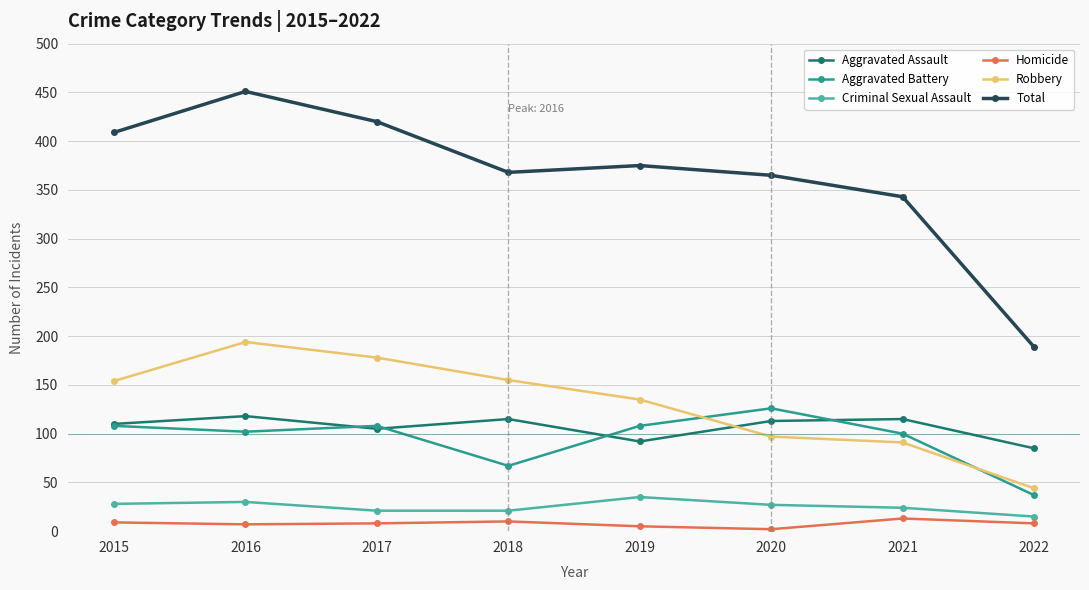

Between 2018 and 2019, which series saw the biggest shift?

Aggravated Battery